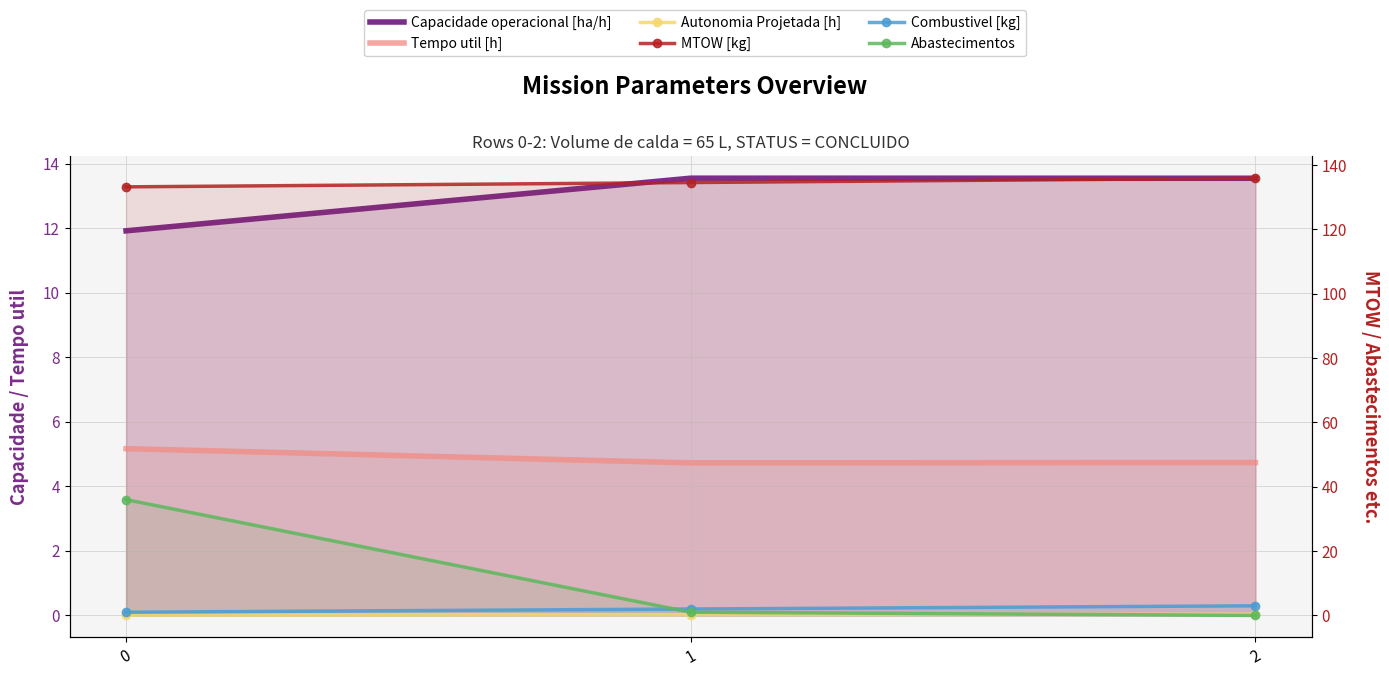

True or false: Tempo util [h] has a value of 3.0 at 2.

False